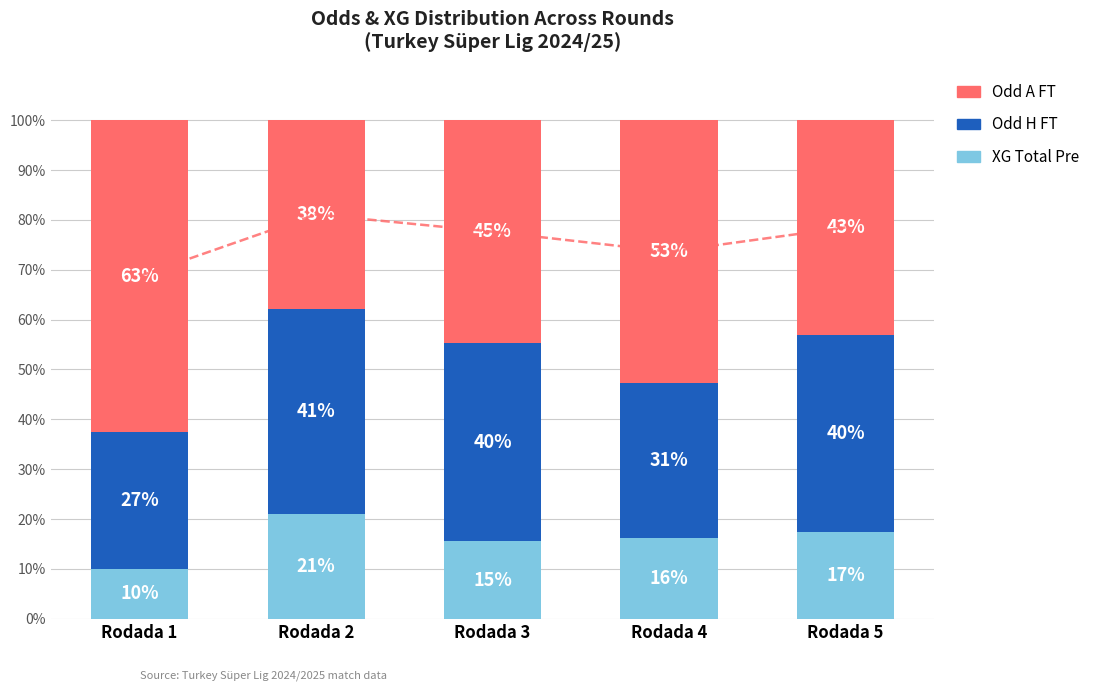

What is the value of the Odd H FT bar at the 1st from the left?

27.4